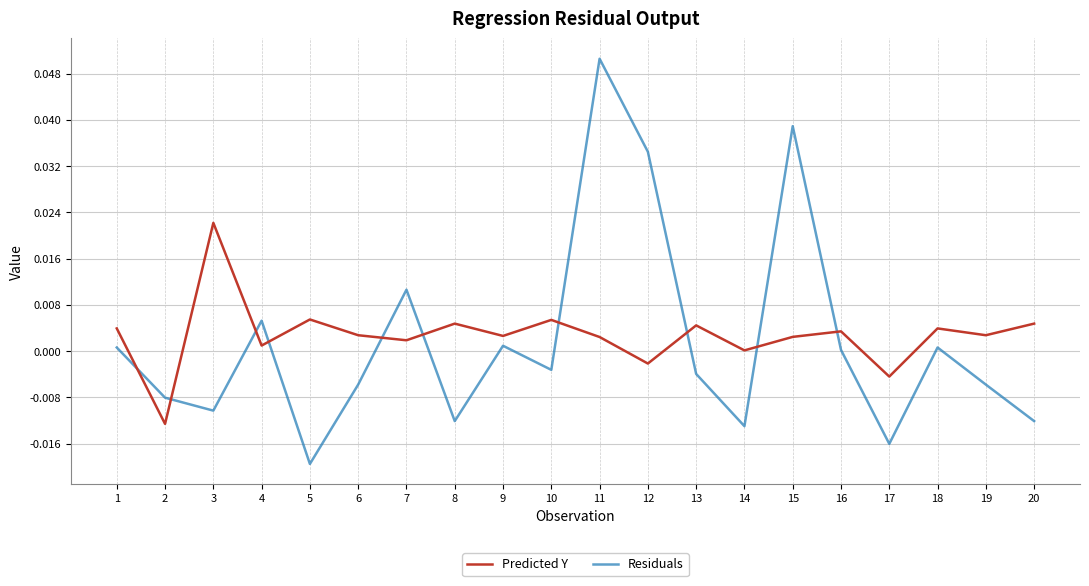

Where does the Predicted Y series first go above 0?

1